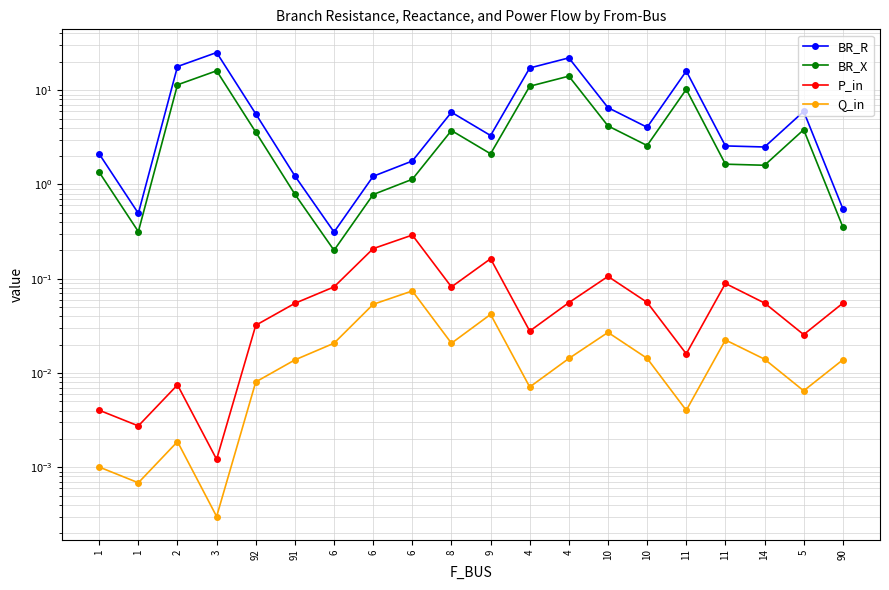

The BR_R series shows 1.2 at 91. True or false?

True